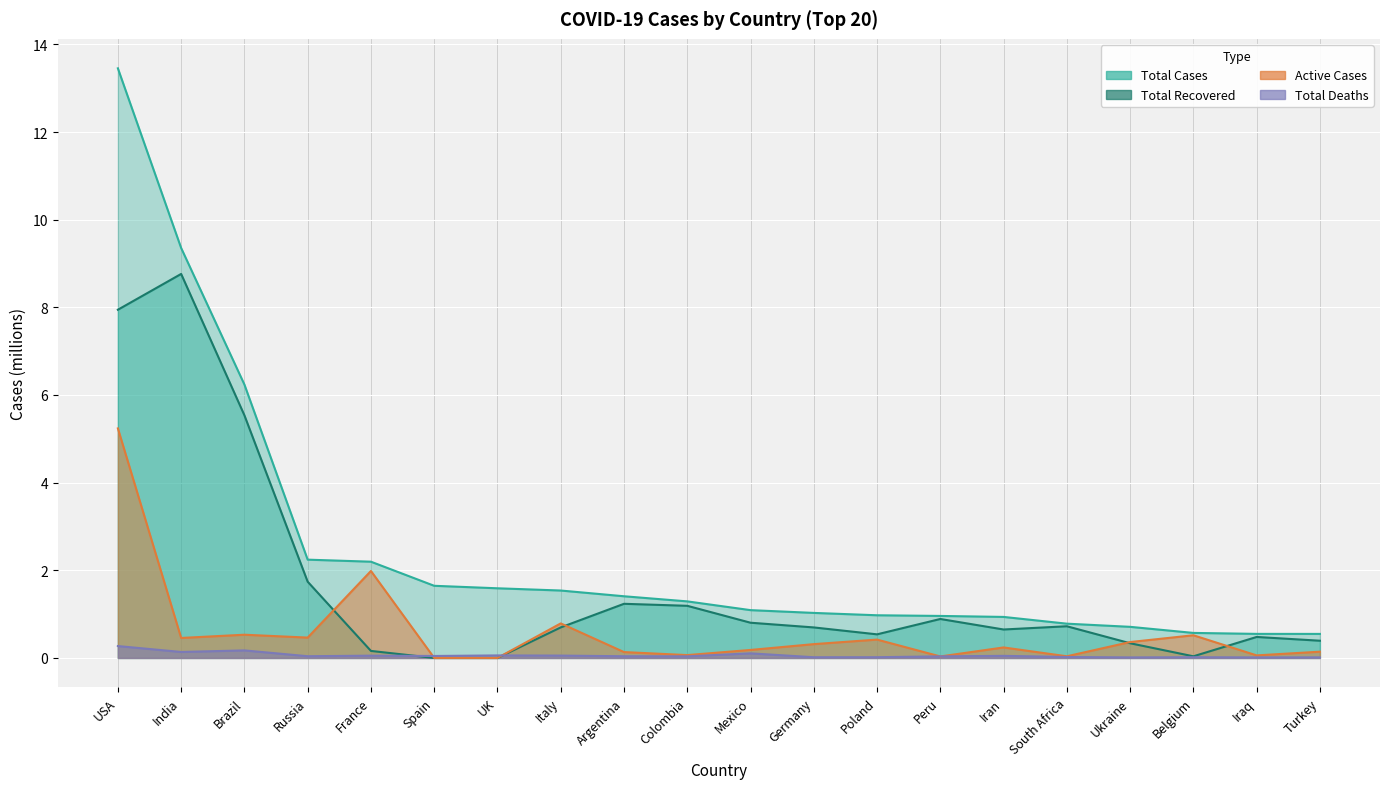

How many data points in Active Cases are above 0?

18